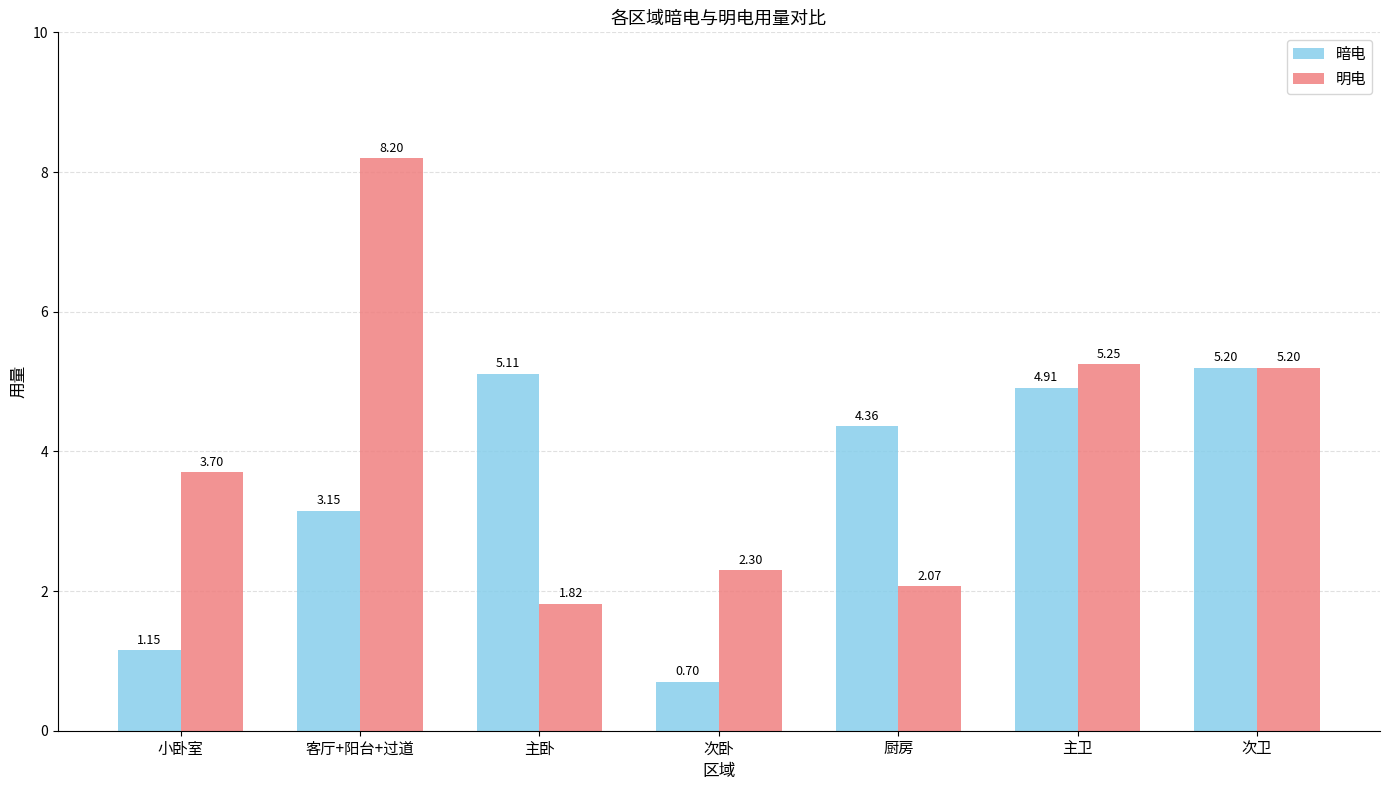

What is the label of the 4th bar from the left?

次卧